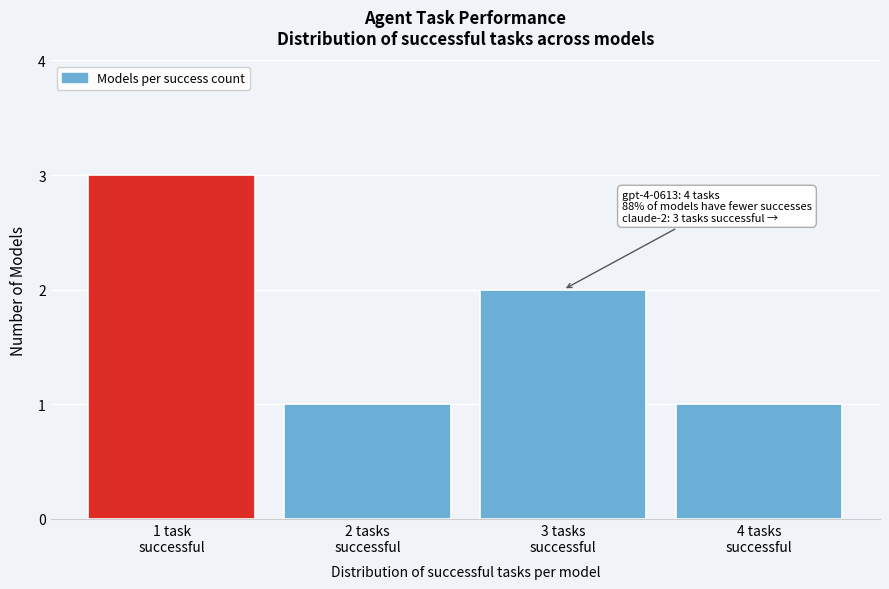

Reading left to right, extract all data points from this chart.

3	1	2	1